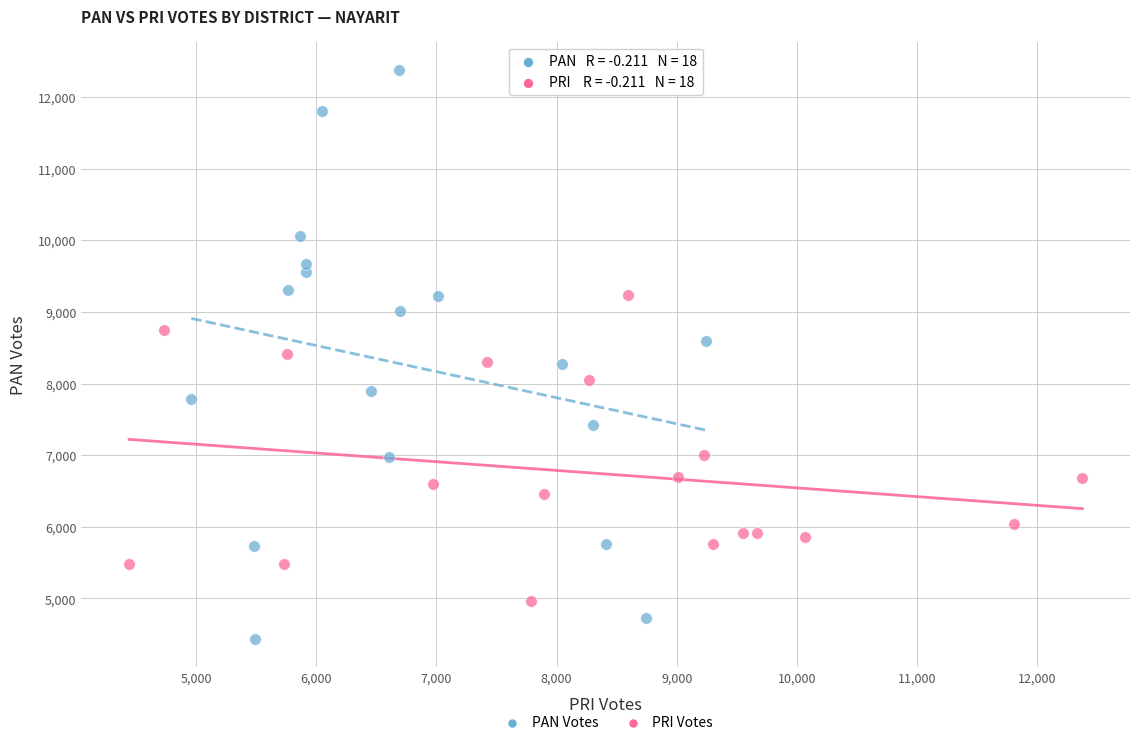

Which series contains the highest Y value?

PAN Votes